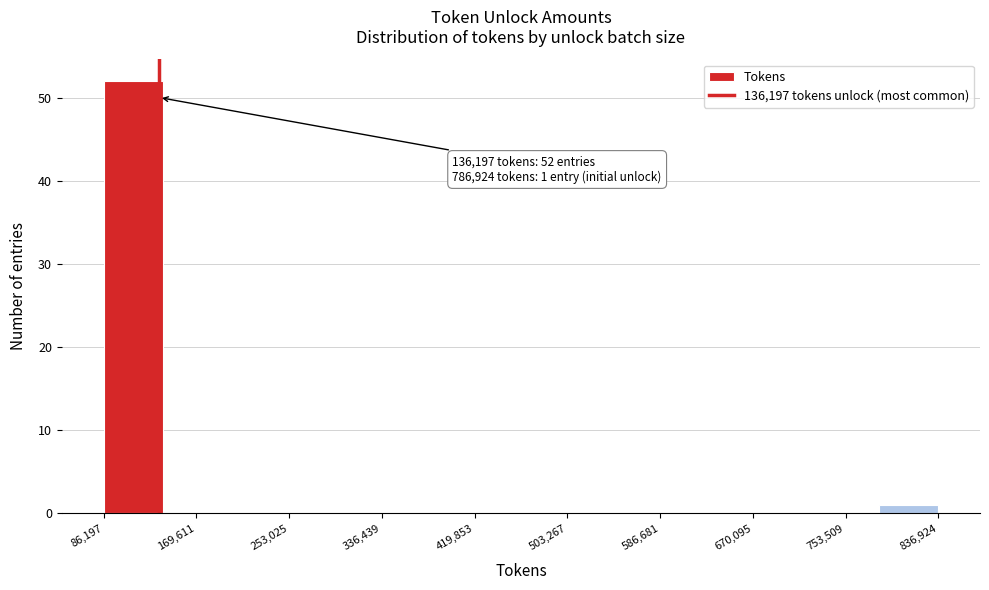

Over which range of the x-axis is the bar tallest?

90000 to 140000